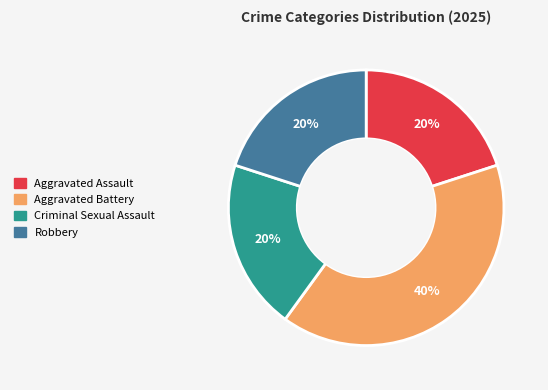

Is it true that Aggravated Battery is 40% of the pie?

True